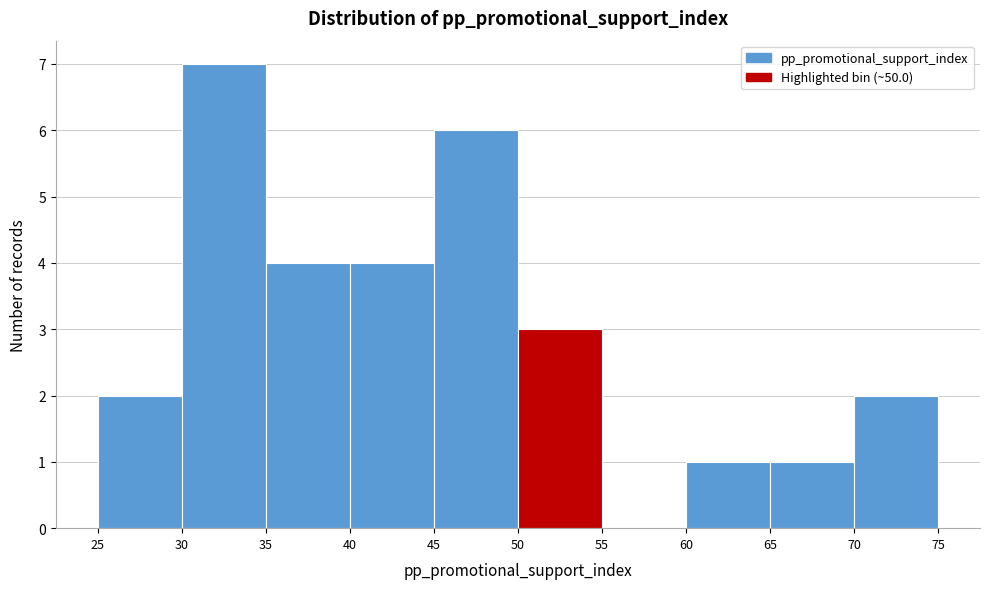

Over which range of the x-axis is the bar tallest?

30 to 35